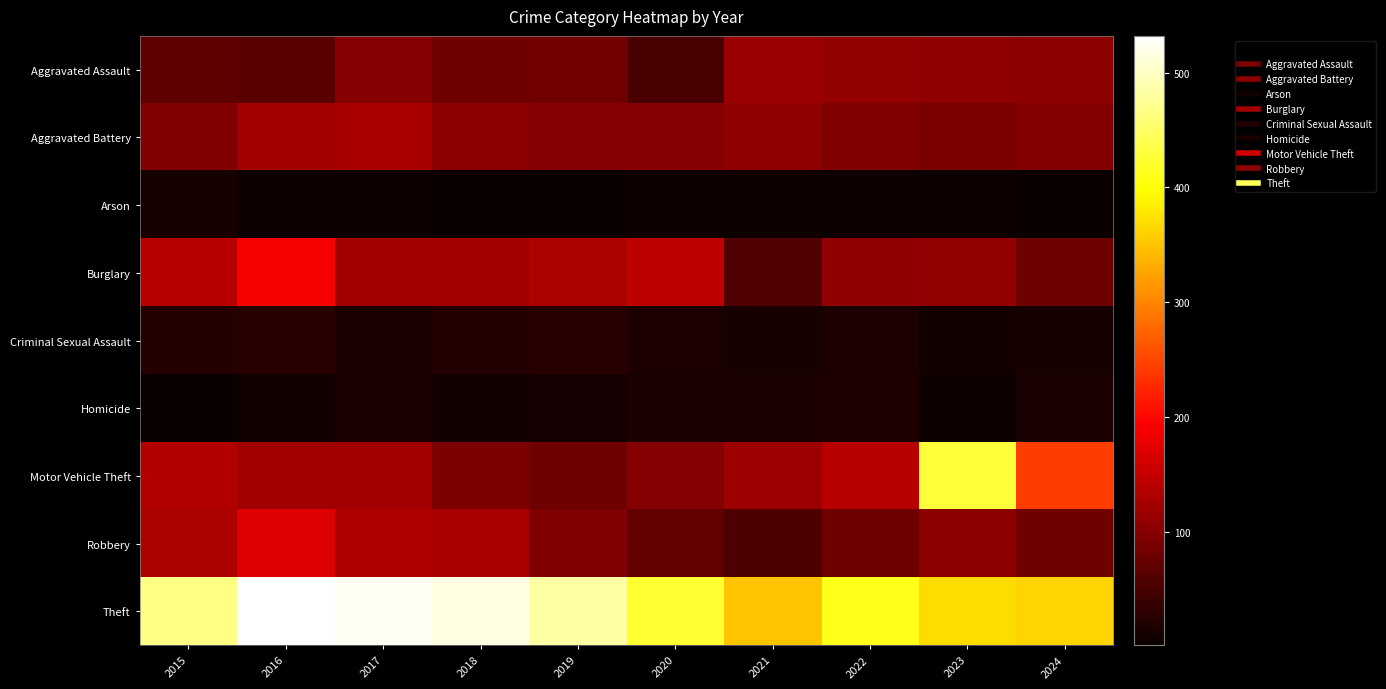

What is the difference between the highest and lowest values at 2016?

528